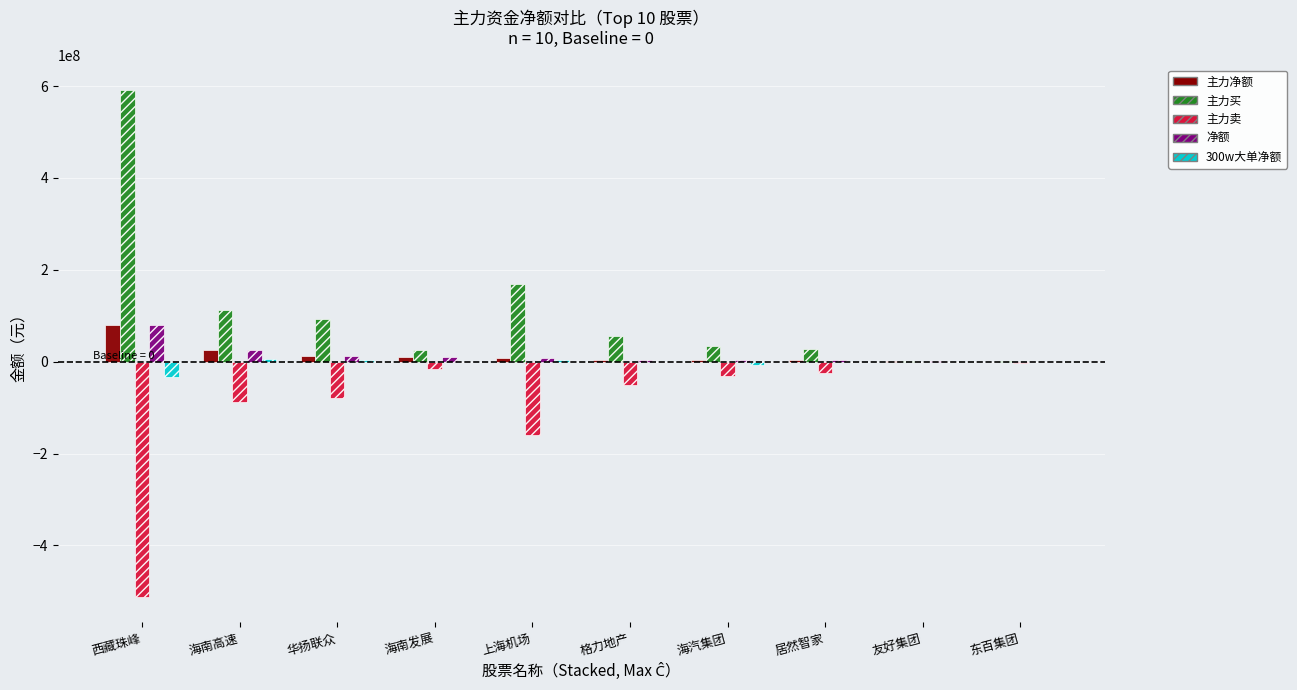

True or false: 主力卖 has a value of -512242074 at 西藏珠峰.

True